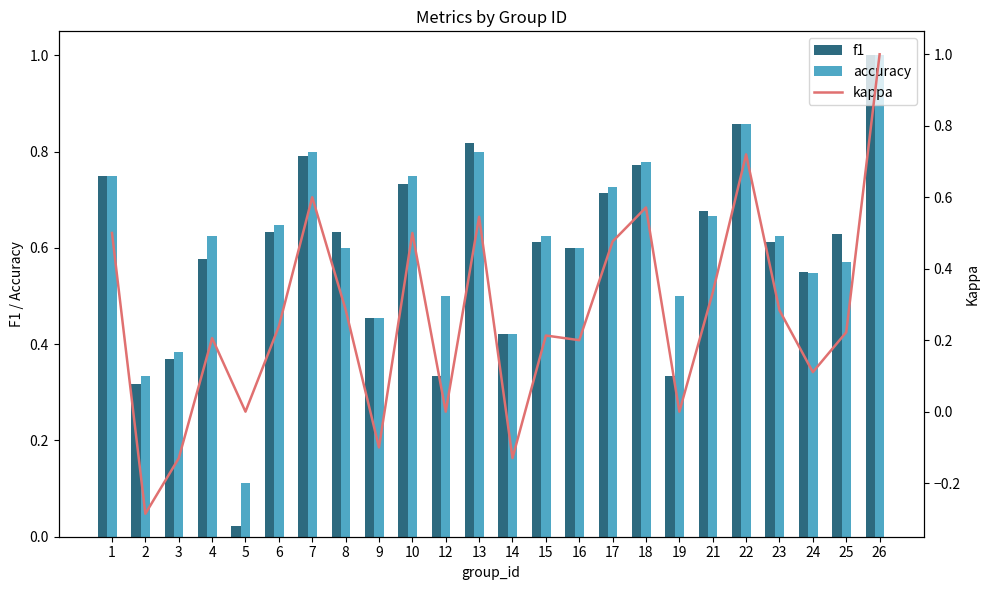

Reading right to left, what are all the values shown in this chart?

f1: 26=1.0	25=0.6	24=0.6	23=0.6	22=0.9	21=0.7	19=0.3	18=0.8	17=0.7	16=0.6	15=0.6	14=0.4	13=0.8	12=0.3	10=0.7	9=0.5	8=0.6	7=0.8	6=0.6	5=0.0	4=0.6	3=0.4	2=0.3	1=0.8
accuracy: 26=1.0	25=0.6	24=0.5	23=0.6	22=0.9	21=0.7	19=0.5	18=0.8	17=0.7	16=0.6	15=0.6	14=0.4	13=0.8	12=0.5	10=0.8	9=0.5	8=0.6	7=0.8	6=0.6	5=0.1	4=0.6	3=0.4	2=0.3	1=0.8
kappa: 26=1.0	25=0.2	24=0.1	23=0.3	22=0.7	21=0.3	19=0.0	18=0.6	17=0.5	16=0.2	15=0.2	14=-0.1	13=0.5	12=0.0	10=0.5	9=-0.1	8=0.3	7=0.6	6=0.2	5=0.0	4=0.2	3=-0.1	2=-0.3	1=0.5